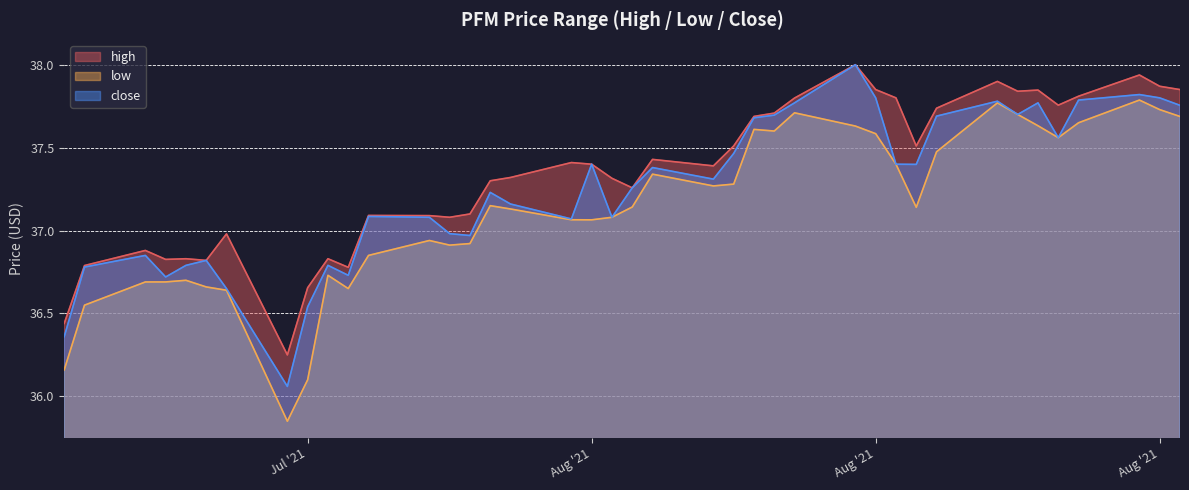

Which series changed the most between 2021-07-19 and 2021-08-09?

low